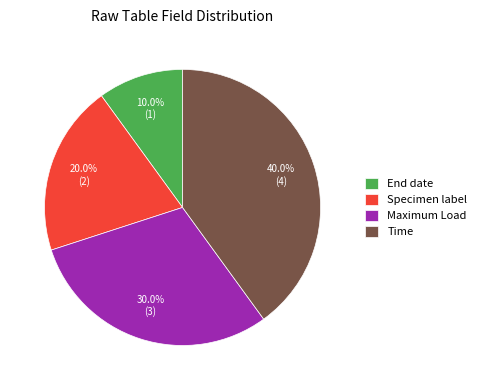

Count the number of slices in the pie.

4